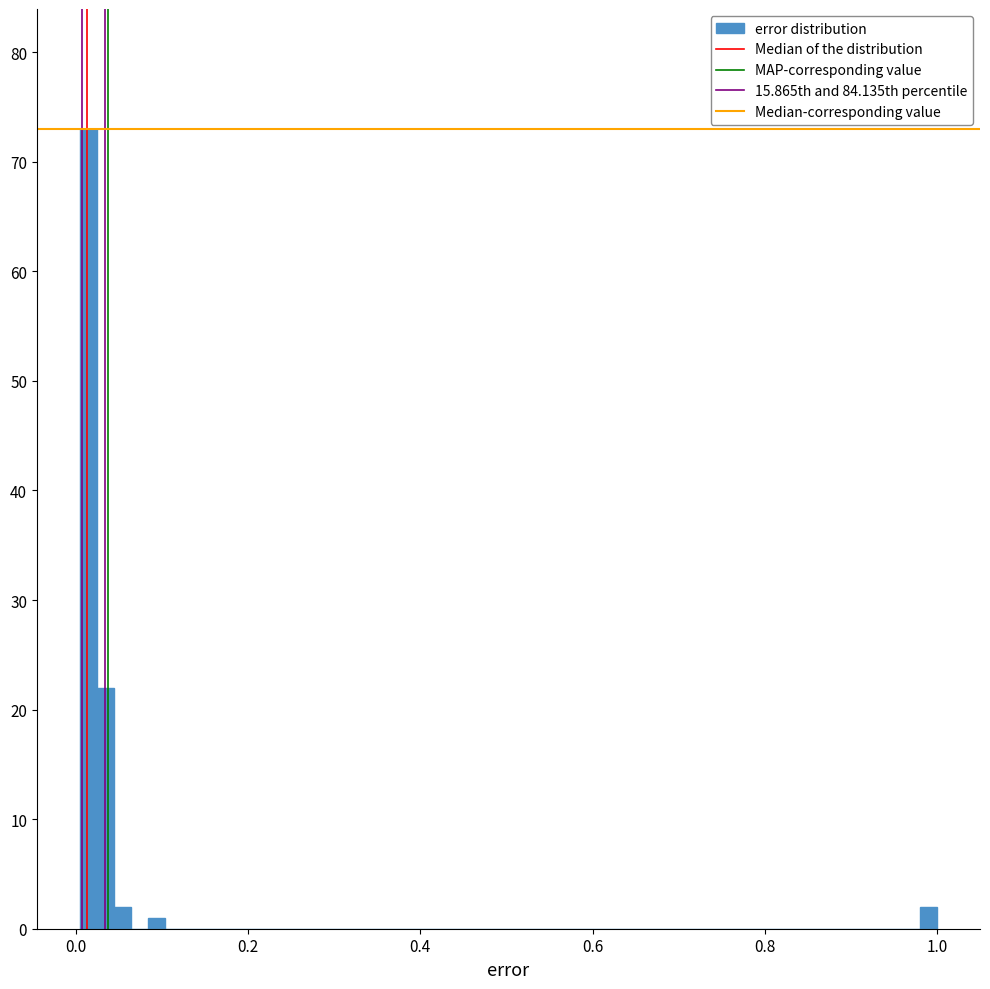

Read against the x-axis, roughly where is the centre of the tallest bar?

0.02